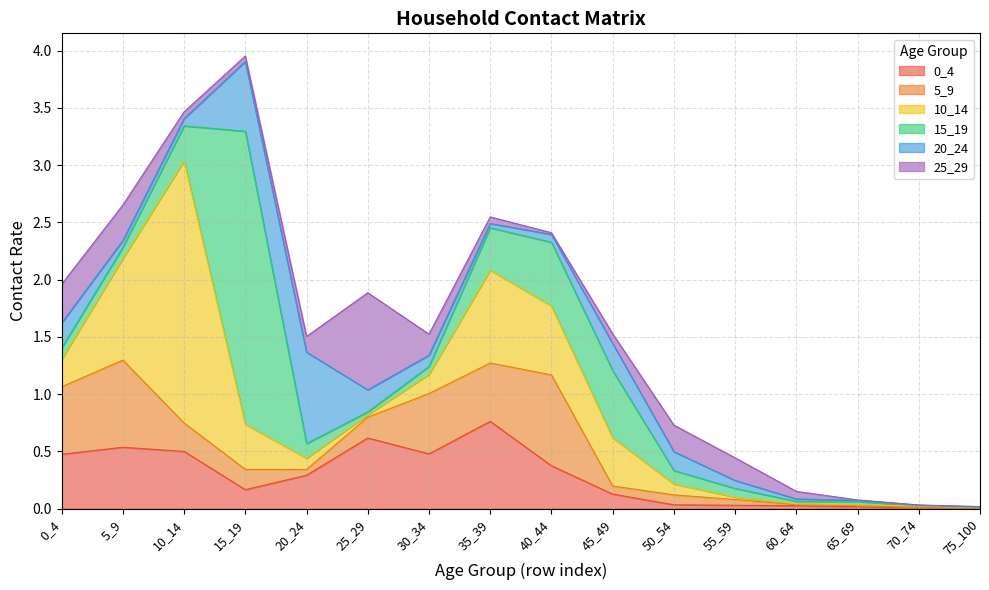

In 0_4, how many points are higher than both neighbors (excluding endpoints)?

3